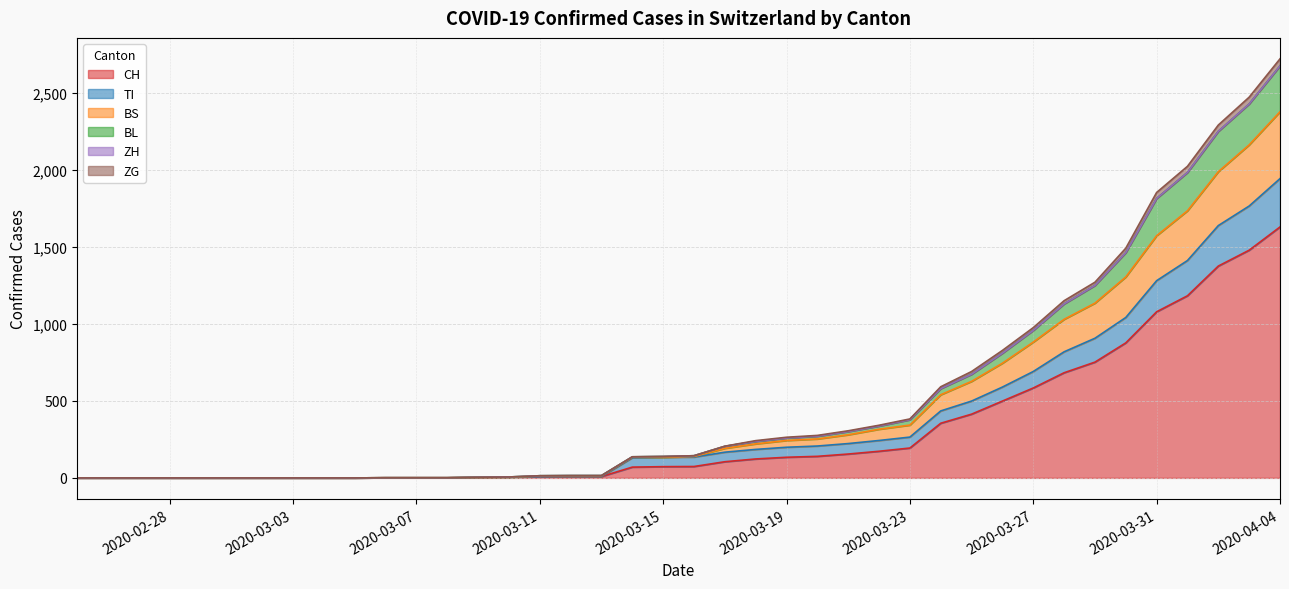

What is the highest value of the CH series?

1630